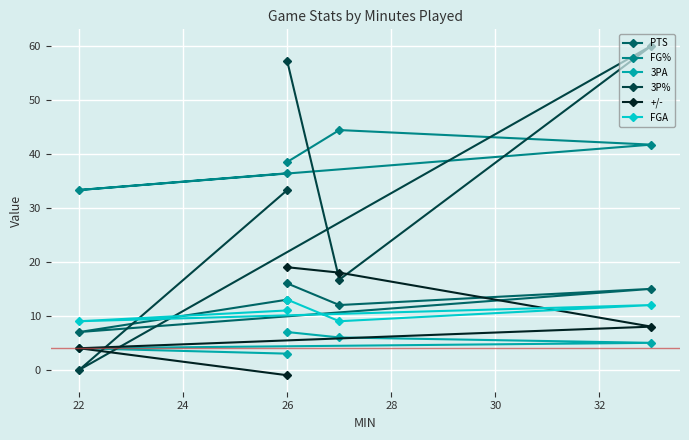

Where is the first local minimum for FG%?

22